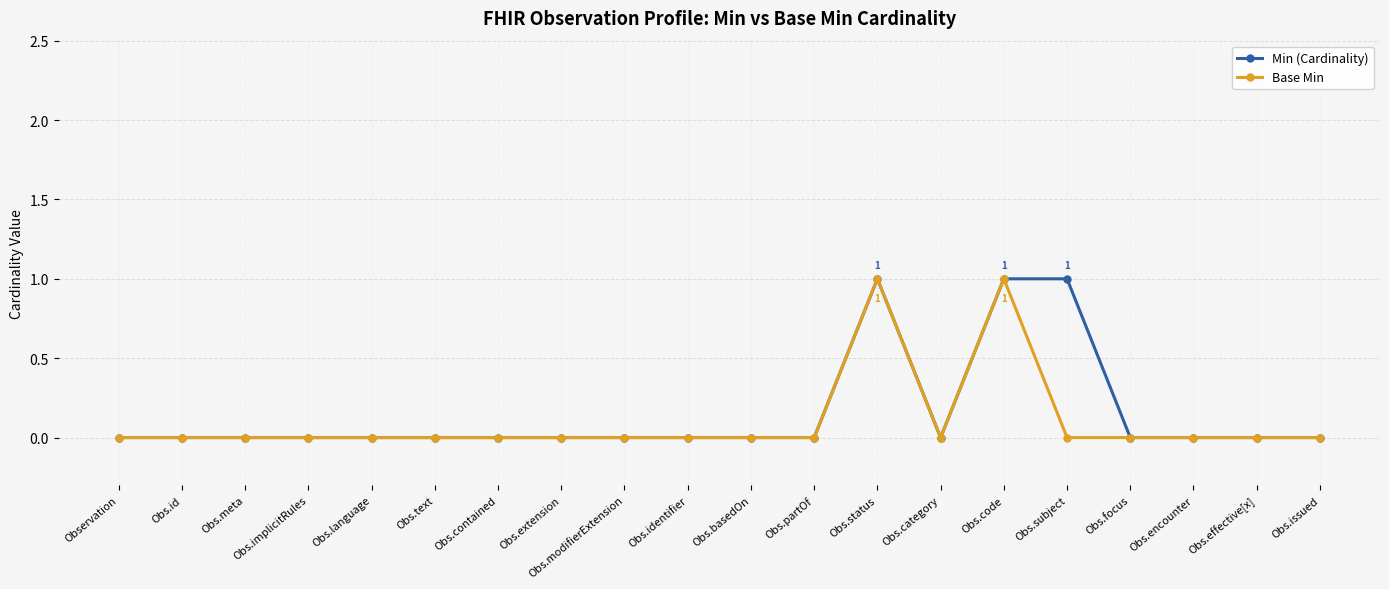

True or false: Base Min has more than 1 interior local peaks.

True